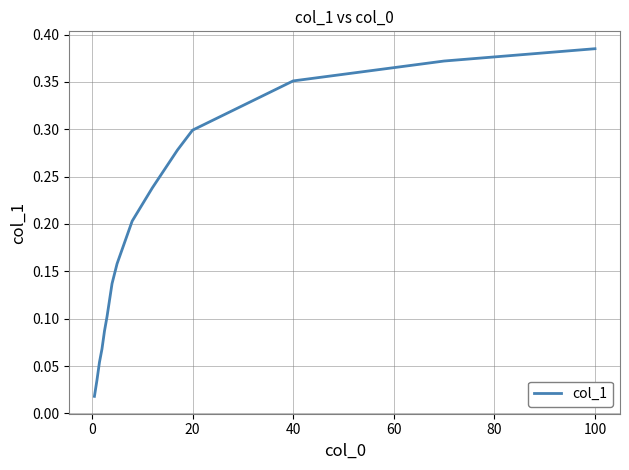

How many categories are shown in the chart?

15